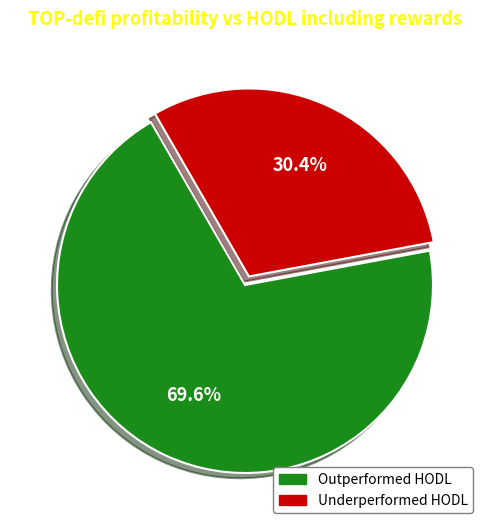

Which category has the biggest portion of the pie?

Outperformed HODL